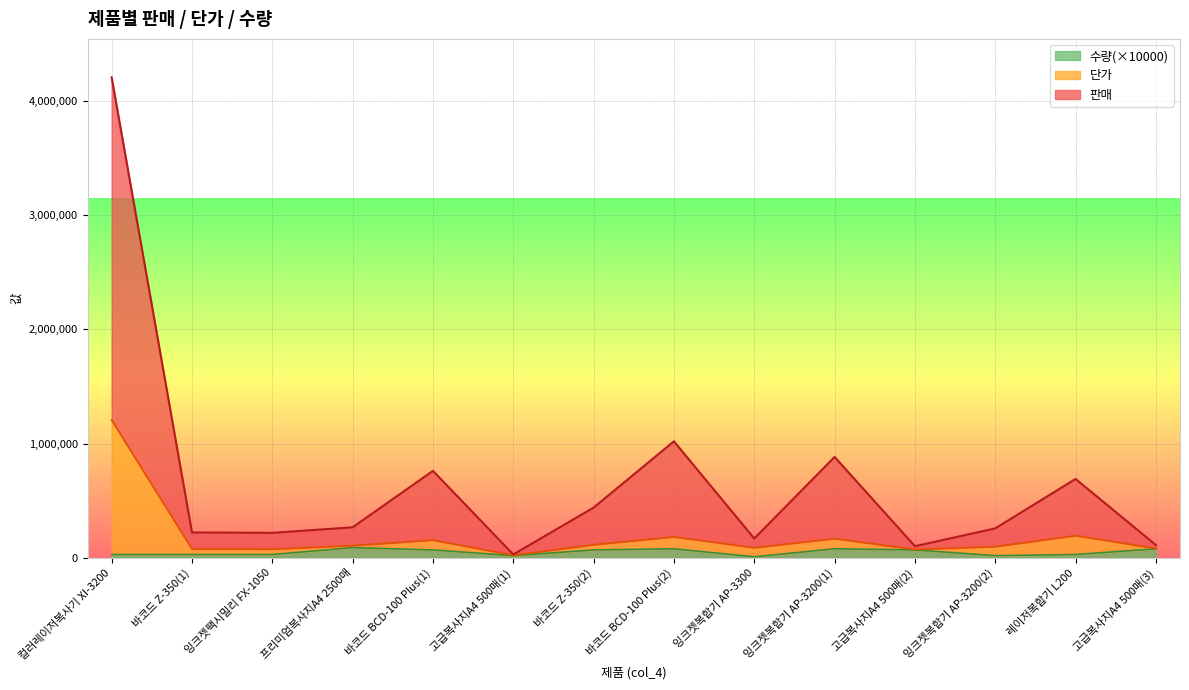

What are all the series names shown in the legend?

수량(×10000), 단가, 판매